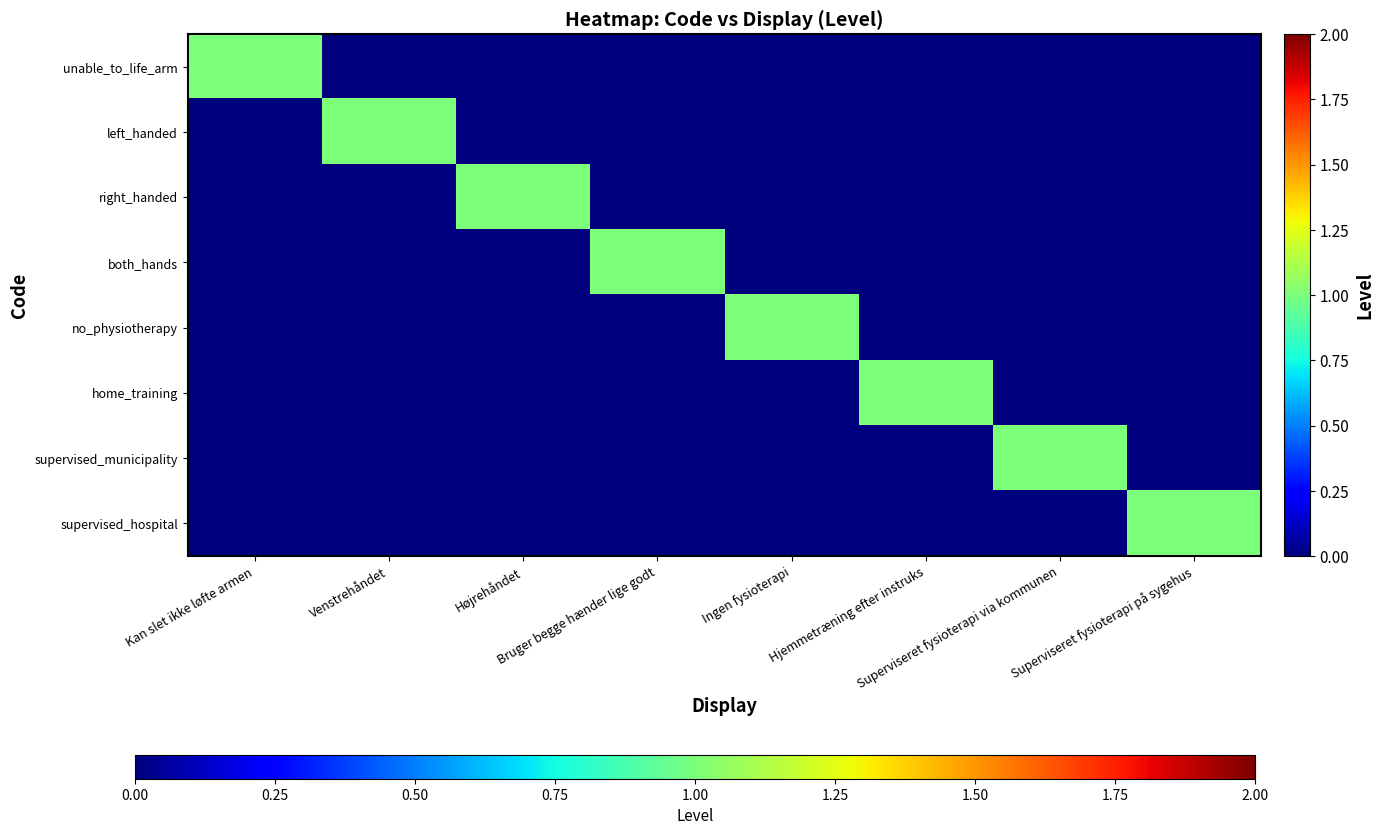

Reading left to right, list all the values displayed in this chart.

unable_to_life_arm: Kan slet ikke løfte armen=1	Venstrehåndet=0	Højrehåndet=0	Bruger begge hænder lige godt=0	Ingen fysioterapi=0	Hjemmetræning efter instruks=0	Superviseret fysioterapi via kommunen=0	Superviseret fysioterapi på sygehus=0
left_handed: Kan slet ikke løfte armen=0	Venstrehåndet=1	Højrehåndet=0	Bruger begge hænder lige godt=0	Ingen fysioterapi=0	Hjemmetræning efter instruks=0	Superviseret fysioterapi via kommunen=0	Superviseret fysioterapi på sygehus=0
right_handed: Kan slet ikke løfte armen=0	Venstrehåndet=0	Højrehåndet=1	Bruger begge hænder lige godt=0	Ingen fysioterapi=0	Hjemmetræning efter instruks=0	Superviseret fysioterapi via kommunen=0	Superviseret fysioterapi på sygehus=0
both_hands: Kan slet ikke løfte armen=0	Venstrehåndet=0	Højrehåndet=0	Bruger begge hænder lige godt=1	Ingen fysioterapi=0	Hjemmetræning efter instruks=0	Superviseret fysioterapi via kommunen=0	Superviseret fysioterapi på sygehus=0
no_physiotherapy: Kan slet ikke løfte armen=0	Venstrehåndet=0	Højrehåndet=0	Bruger begge hænder lige godt=0	Ingen fysioterapi=1	Hjemmetræning efter instruks=0	Superviseret fysioterapi via kommunen=0	Superviseret fysioterapi på sygehus=0
home_training: Kan slet ikke løfte armen=0	Venstrehåndet=0	Højrehåndet=0	Bruger begge hænder lige godt=0	Ingen fysioterapi=0	Hjemmetræning efter instruks=1	Superviseret fysioterapi via kommunen=0	Superviseret fysioterapi på sygehus=0
supervised_municipality: Kan slet ikke løfte armen=0	Venstrehåndet=0	Højrehåndet=0	Bruger begge hænder lige godt=0	Ingen fysioterapi=0	Hjemmetræning efter instruks=0	Superviseret fysioterapi via kommunen=1	Superviseret fysioterapi på sygehus=0
supervised_hospital: Kan slet ikke løfte armen=0	Venstrehåndet=0	Højrehåndet=0	Bruger begge hænder lige godt=0	Ingen fysioterapi=0	Hjemmetræning efter instruks=0	Superviseret fysioterapi via kommunen=0	Superviseret fysioterapi på sygehus=1